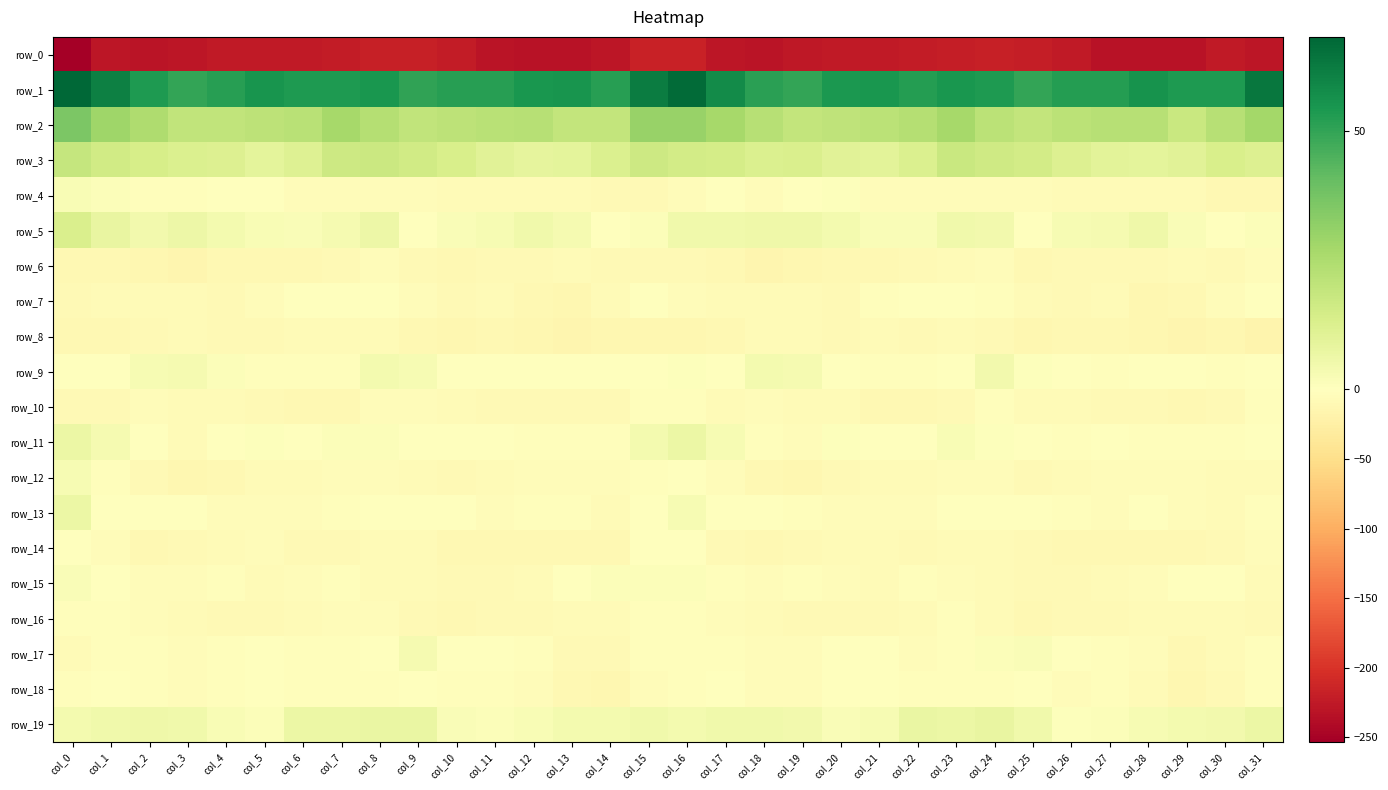

List the series in order of their peak value, lowest first.

row_0, row_8, row_6, row_10, row_16, row_7, row_18, row_14, row_15, row_4, row_12, row_17, row_9, row_13, row_11, row_19, row_5, row_3, row_2, row_1